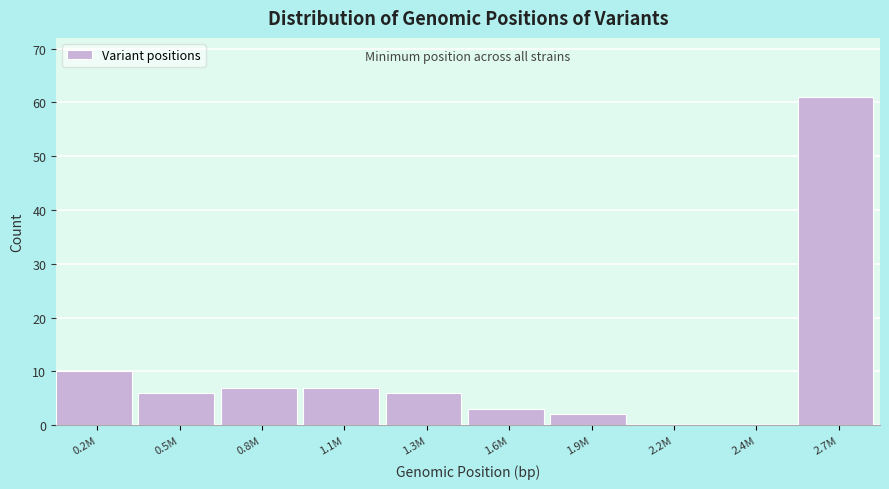

Reading left to right, transcribe all the data shown in this chart.

0.2M=10	0.5M=6	0.8M=7	1.1M=7	1.3M=6	1.6M=3	1.9M=2	2.2M=0	2.4M=0	2.7M=61